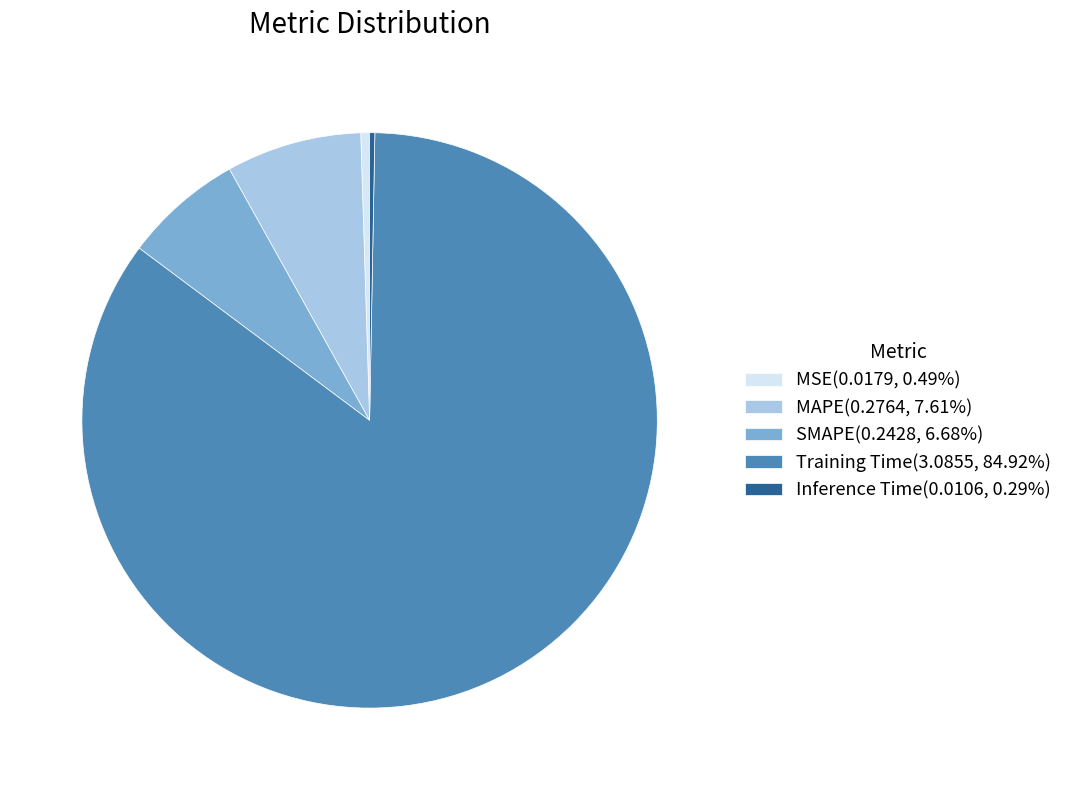

Is the sum of MAPE(0.2764, 7.61%) and MSE(0.0179, 0.49%) greater than half?

No